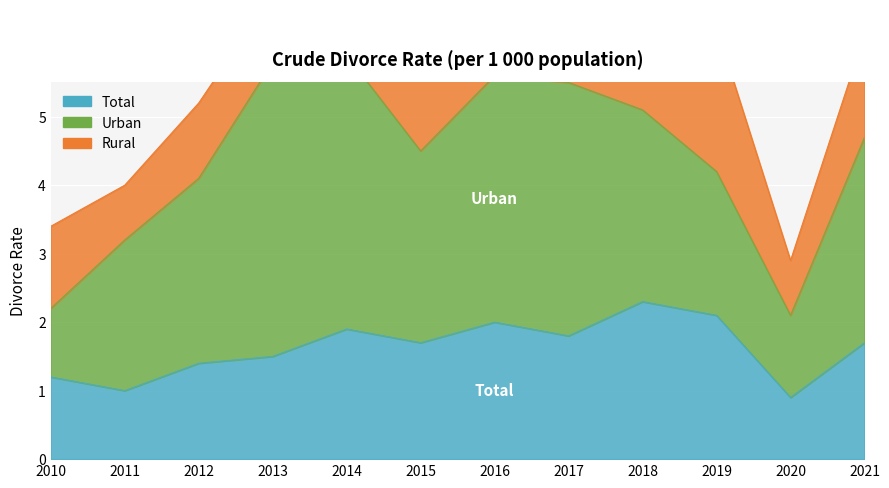

At 2014, list the series in order from largest to smallest.

Urban, Total, Rural